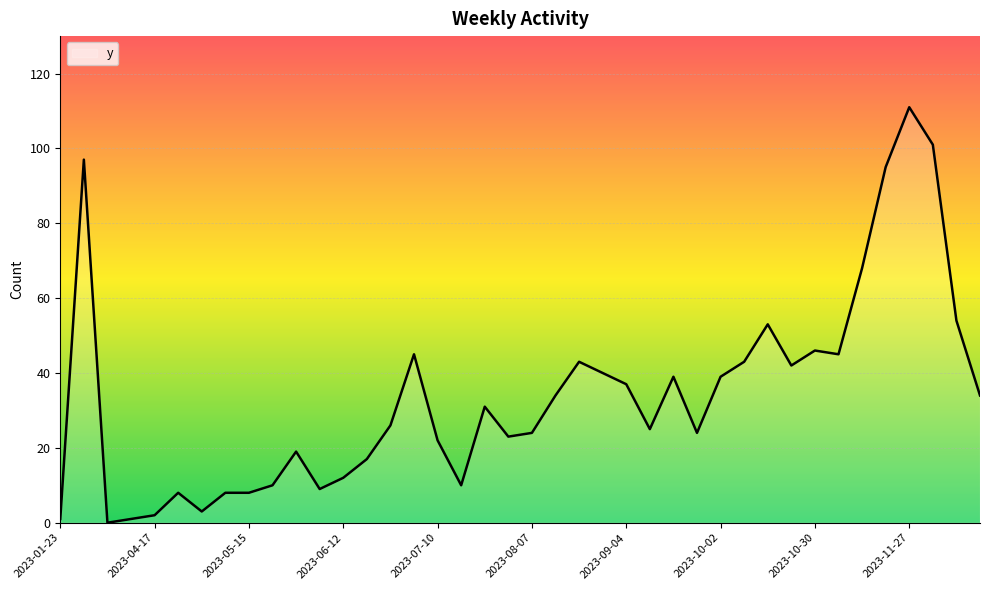

What is the difference between the maximum and minimum values?

111